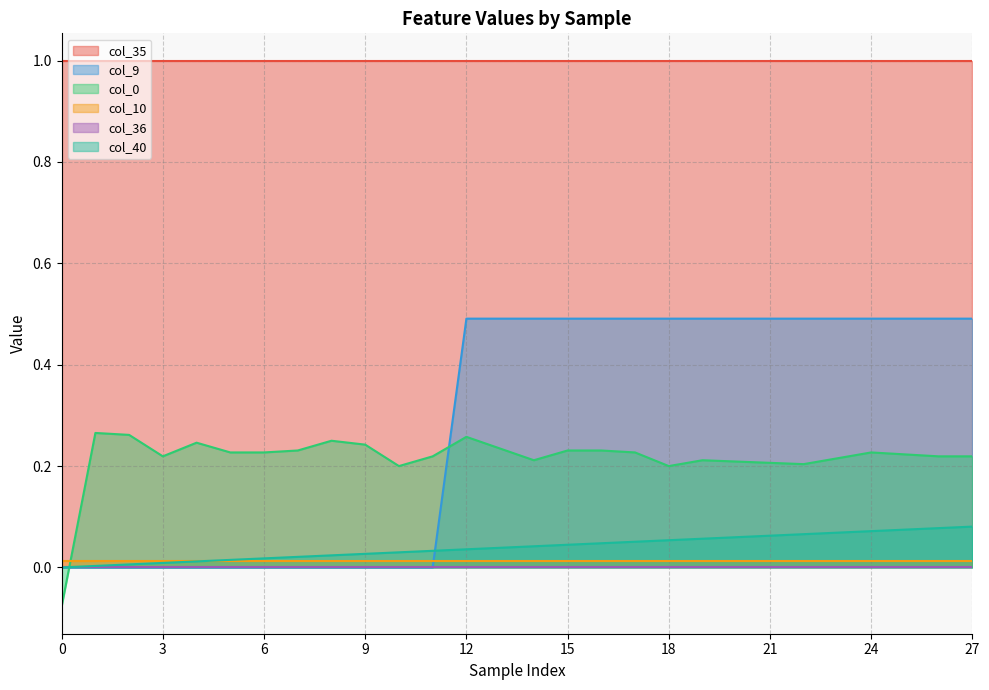

True or false: col_9 has a value of 0.0 at 9.

True